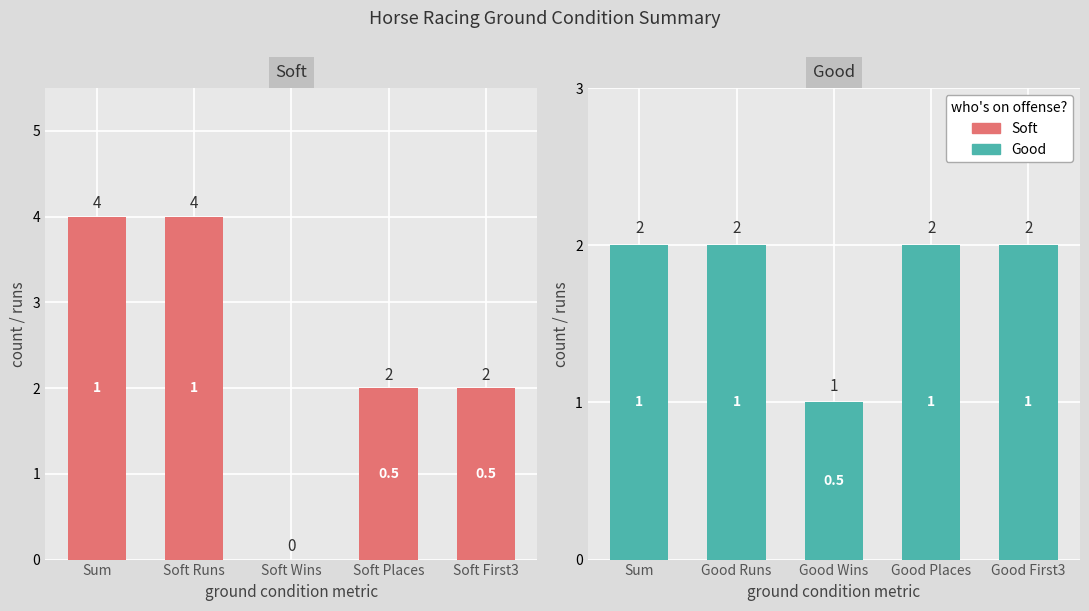

What is the label of the 3rd bar from the left?

Soft Wins